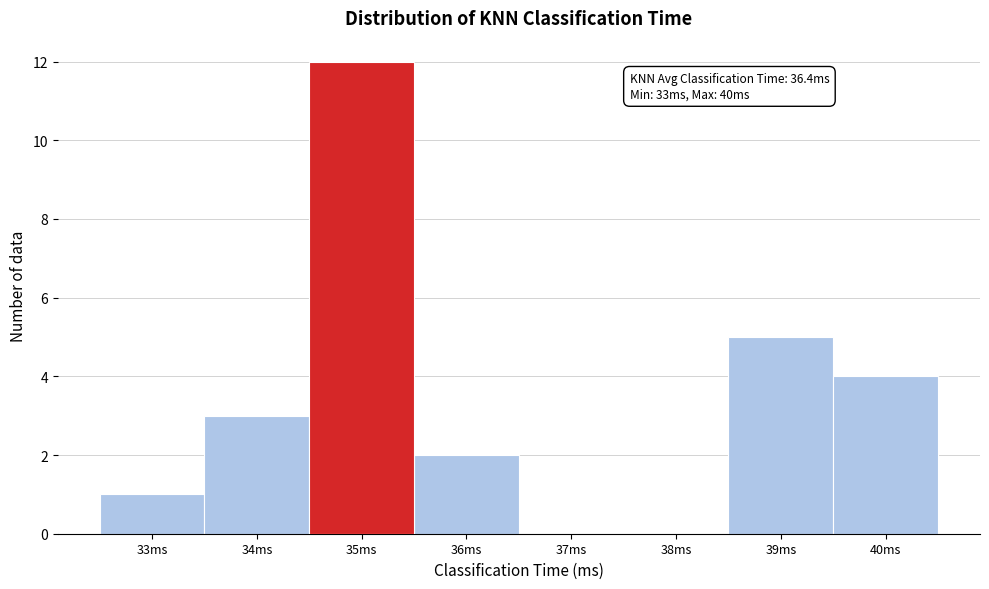

Which range on the x-axis has the tallest bar?

34.5 to 35.5